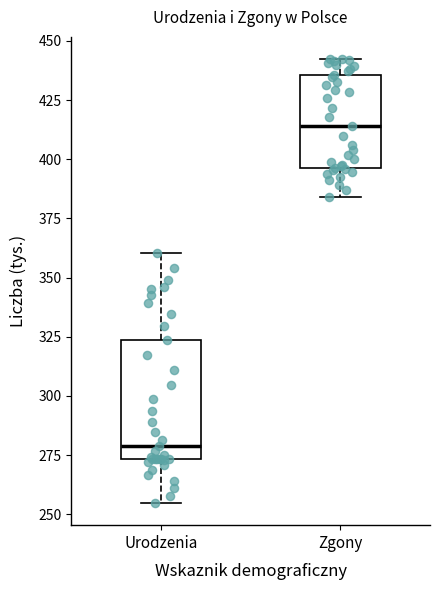

Reading left to right, transcribe this box plot: for each box, give where its median line is, the range the box spans, and where its two whiskers end, as read against the y-axis. The values are not printed on the chart, so give them approximately, as read against the axis.

Urodzenia: median 280, box 275 to 325, whiskers 255 to 360
Zgony: median 415, box 395 to 435, whiskers 385 to 440